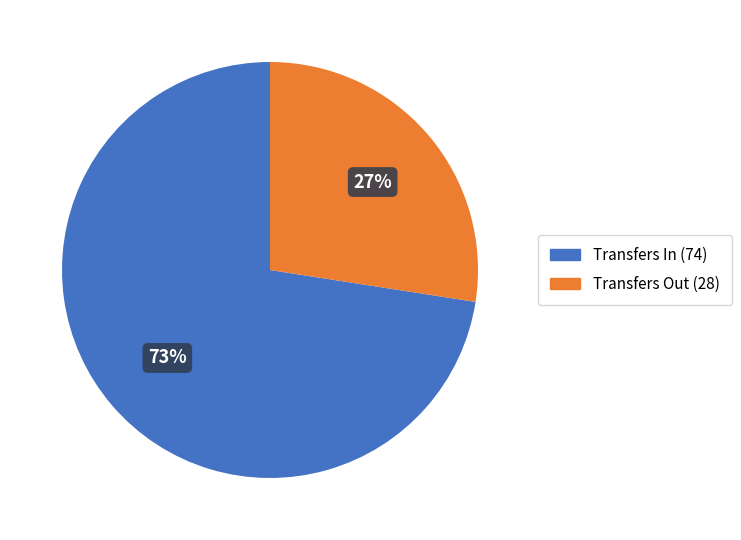

Does any single category account for the majority?

Yes